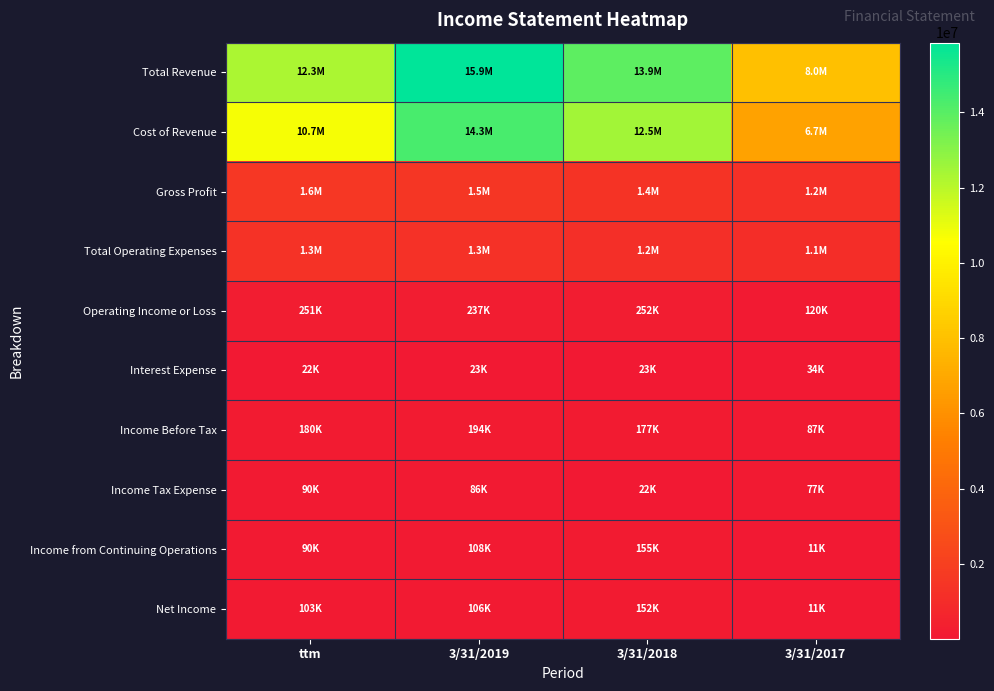

Rank the series by their maximum value, from highest to lowest.

Total Revenue, Cost of Revenue, Gross Profit, Total Operating Expenses, Operating Income or Loss, Income Before Tax, Income from Continuing Operations, Net Income, Income Tax Expense, Interest Expense